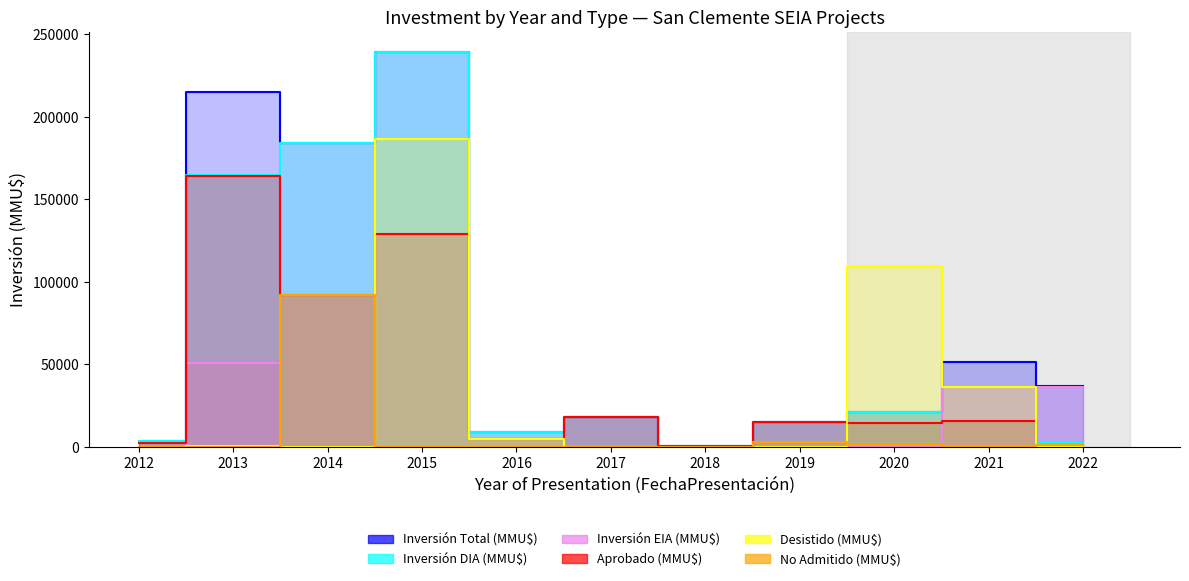

What is the difference between the maximum and minimum values in the Inversión DIA (MMU$) series?

238900